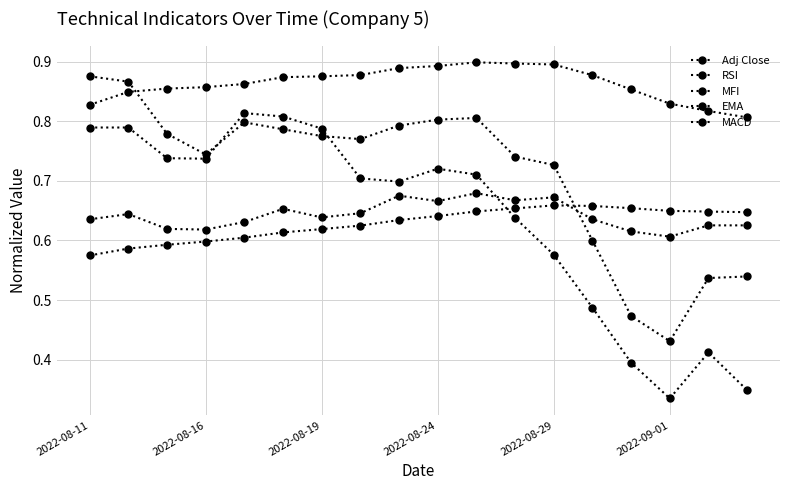

How many lines are shown in the chart?

5